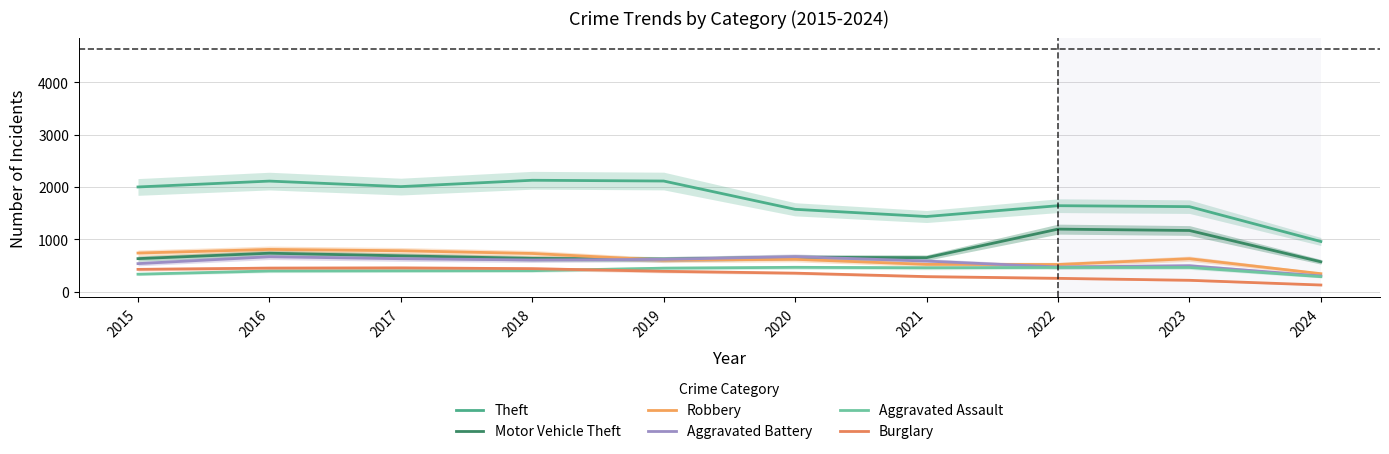

Reading left to right, extract all data points from this chart.

Theft: 2015=1998.8	2016=2111.0	2017=2005.5	2018=2126.8	2019=2112.2	2020=1571.6	2021=1434.0	2022=1640.8	2023=1622.7	2024=956.5
Motor Vehicle Theft: 2015=629.2	2016=732.7	2017=682.8	2018=634.1	2019=619.7	2020=654.5	2021=648.0	2022=1193.0	2023=1166.9	2024=569.0
Robbery: 2015=735.9	2016=804.9	2017=779.9	2018=727.7	2019=600.9	2020=616.7	2021=518.8	2022=516.9	2023=627.6	2024=341.7
Aggravated Battery: 2015=533.8	2016=665.0	2017=627.8	2018=603.3	2019=615.4	2020=667.1	2021=582.5	2022=469.9	2023=492.6	2024=298.6
Aggravated Assault: 2015=331.4	2016=392.9	2017=396.2	2018=398.8	2019=447.1	2020=463.0	2021=454.1	2022=460.5	2023=460.5	2024=284.4
Burglary: 2015=424.2	2016=448.0	2017=451.7	2018=437.7	2019=386.6	2020=351.6	2021=285.3	2022=252.8	2023=215.3	2024=124.9